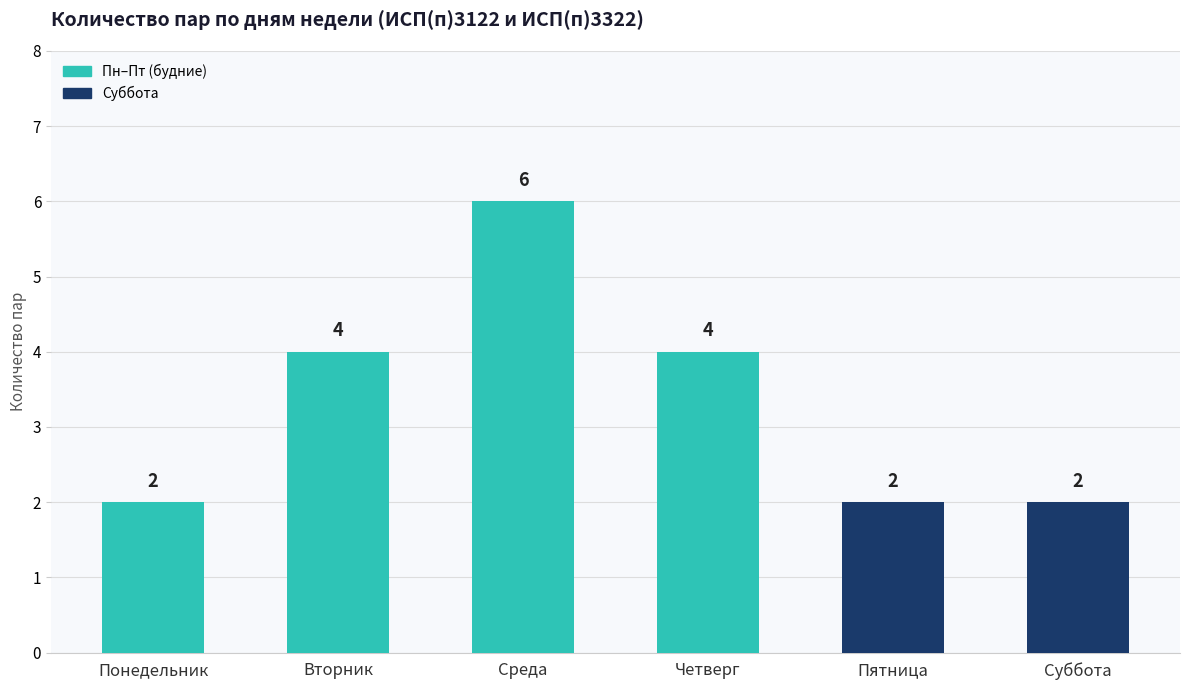

What is the ratio of the value at Среда to the value at Вторник?

1.5